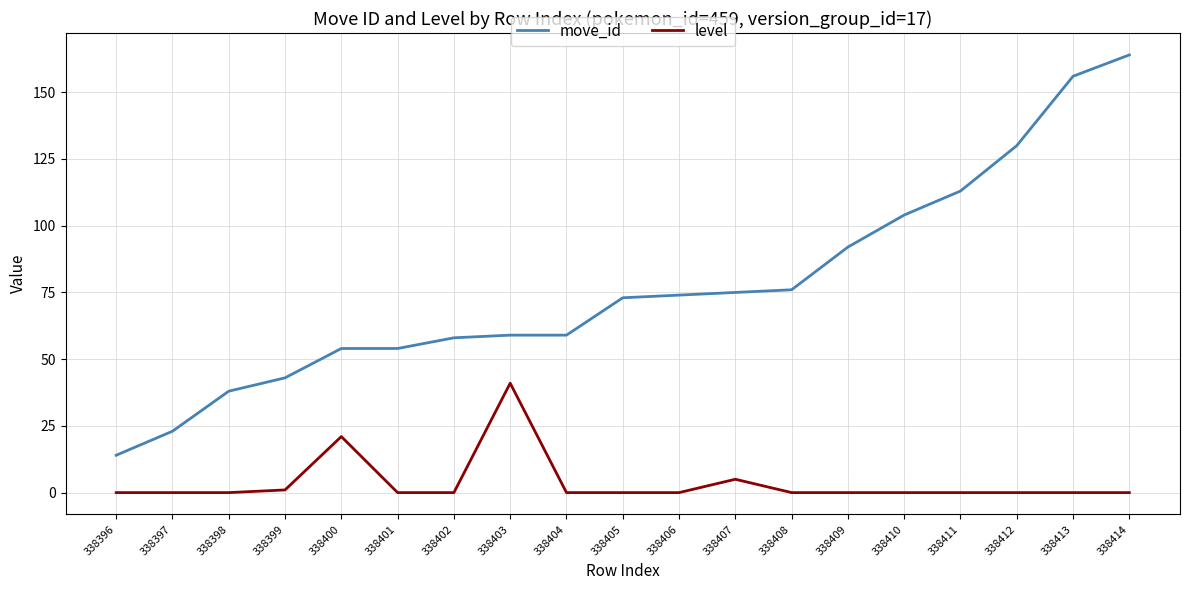

The move_id series shows 54 at 338413. True or false?

False